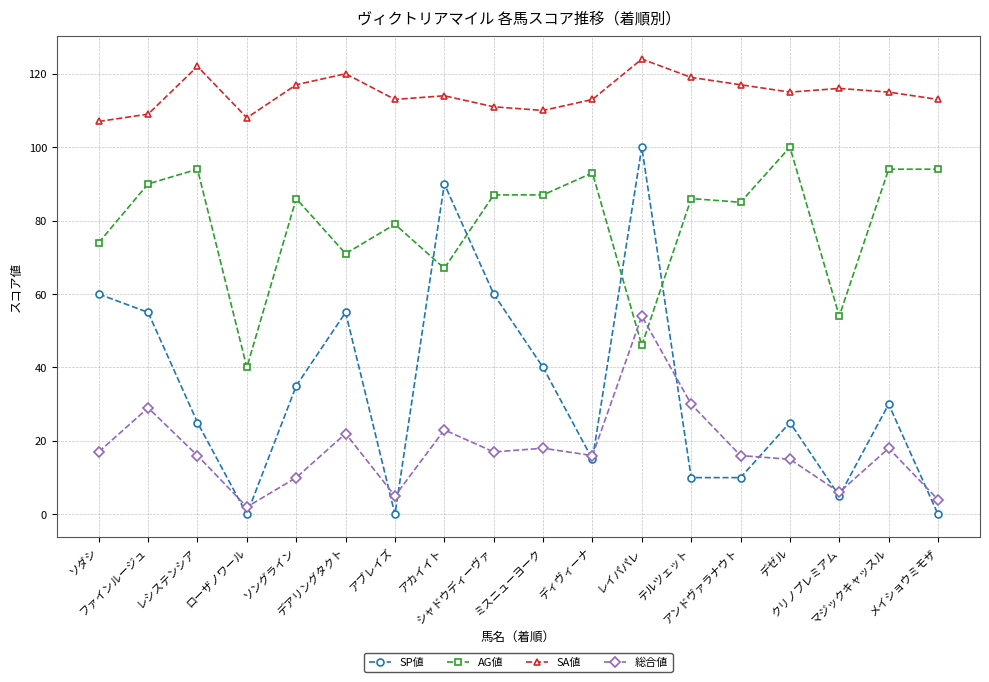

What is the average value of the SA値 series?

115